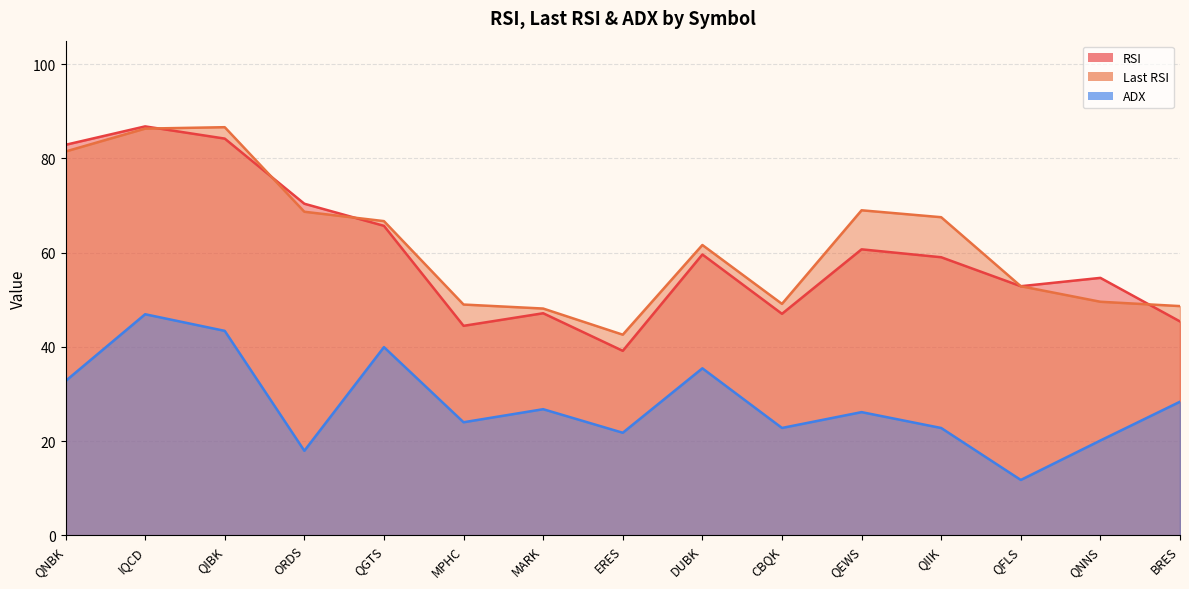

How many lines are shown in the chart?

3